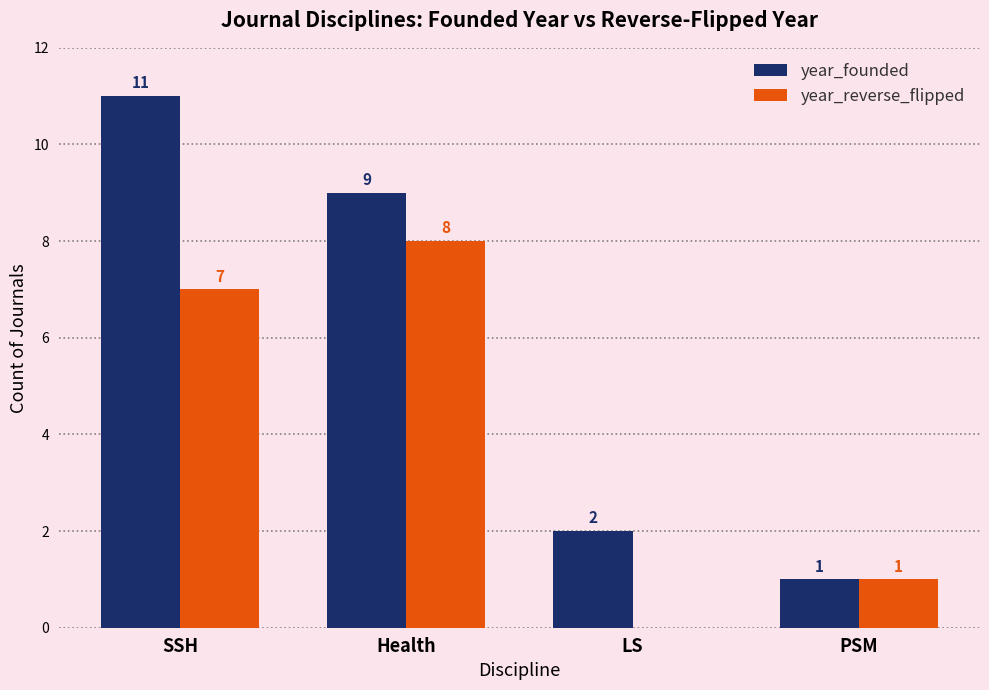

Are the bars grouped side by side (vs. stacked)?

Yes